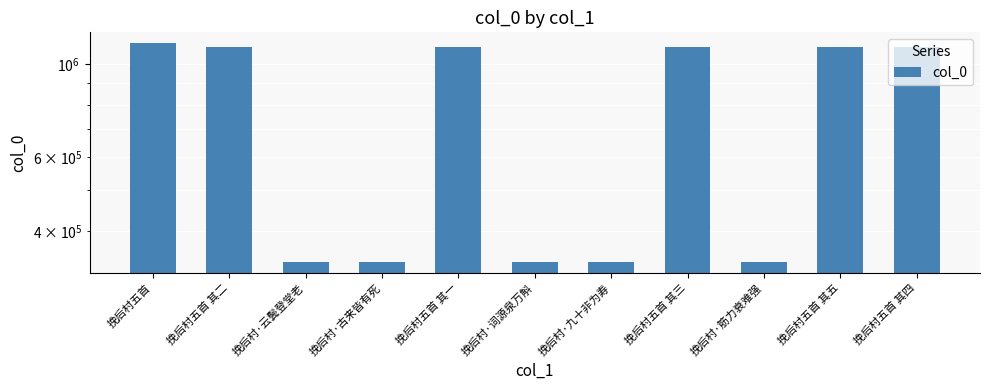

What is the difference between the values at 挽后村·古来皆有死 and 挽后村五首 其三?

762334